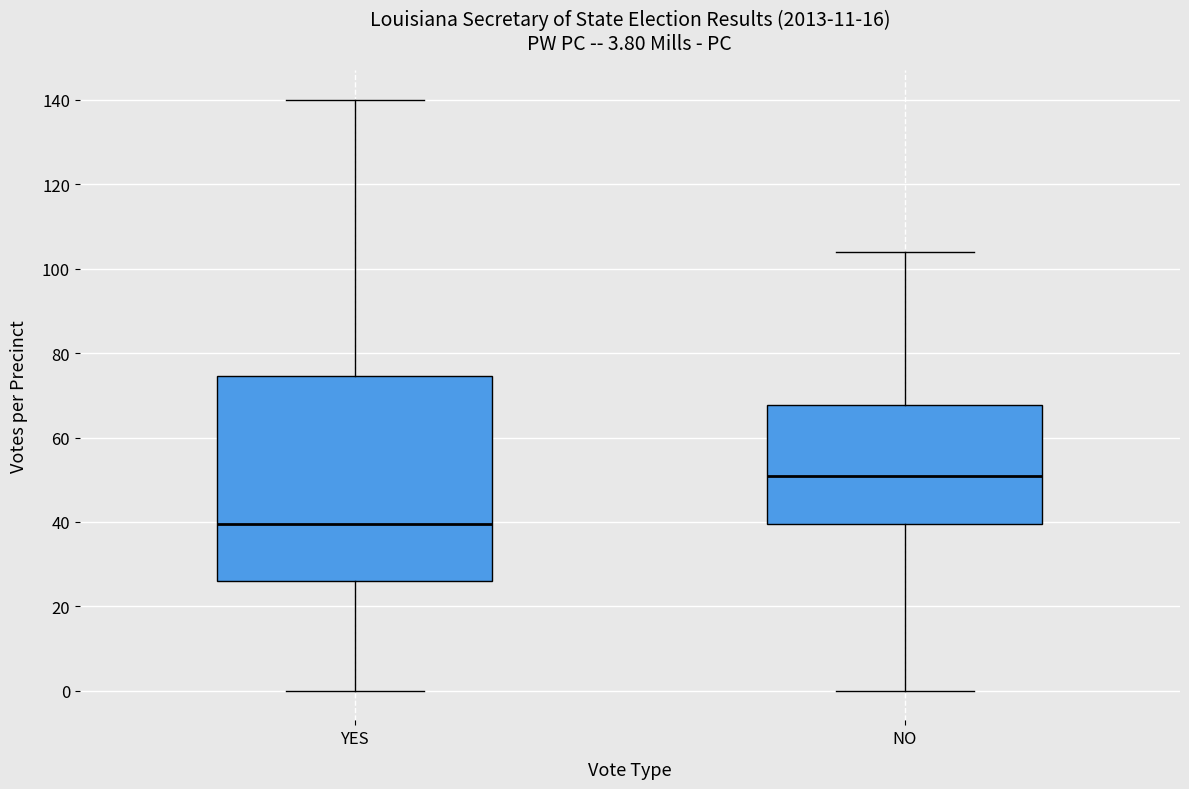

Which box is the tallest, from its lower edge to its upper edge?

YES